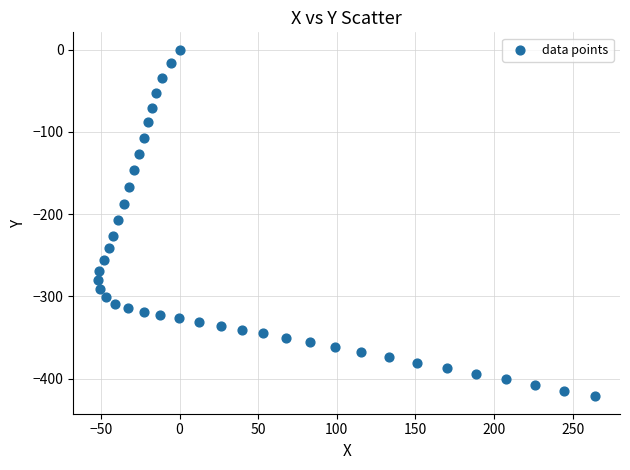

What is the range of Y values (max minus min)?

421.5